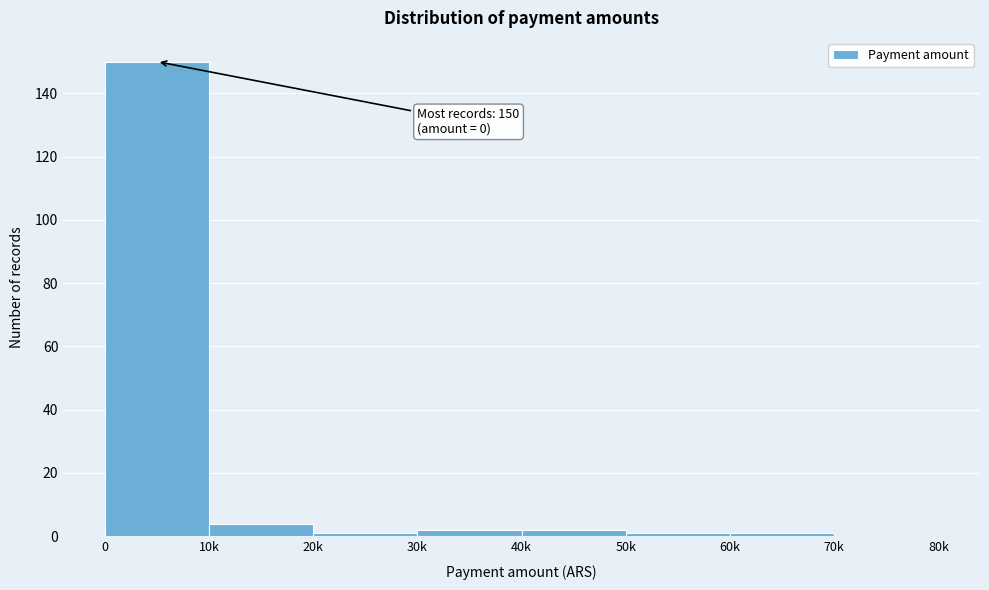

Reading right to left, extract all data points from this chart.

70k=0	60k=1	50k=1	40k=2	30k=2	20k=1	10k=4	0=150